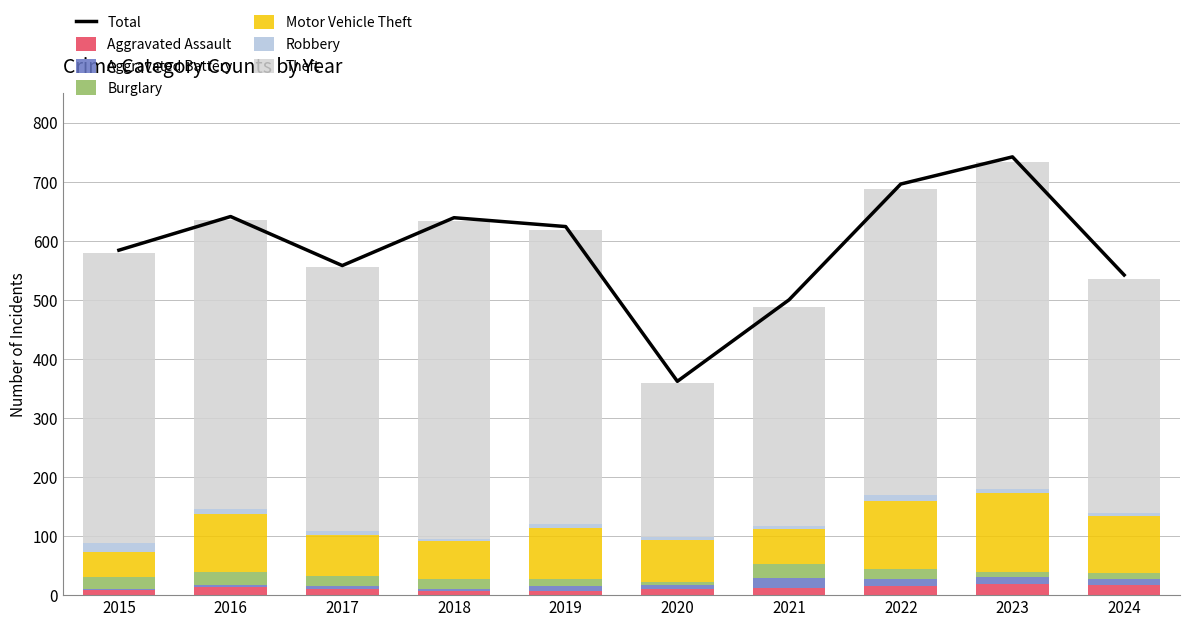

The Aggravated Assault series shows 12 at 2021. True or false?

True